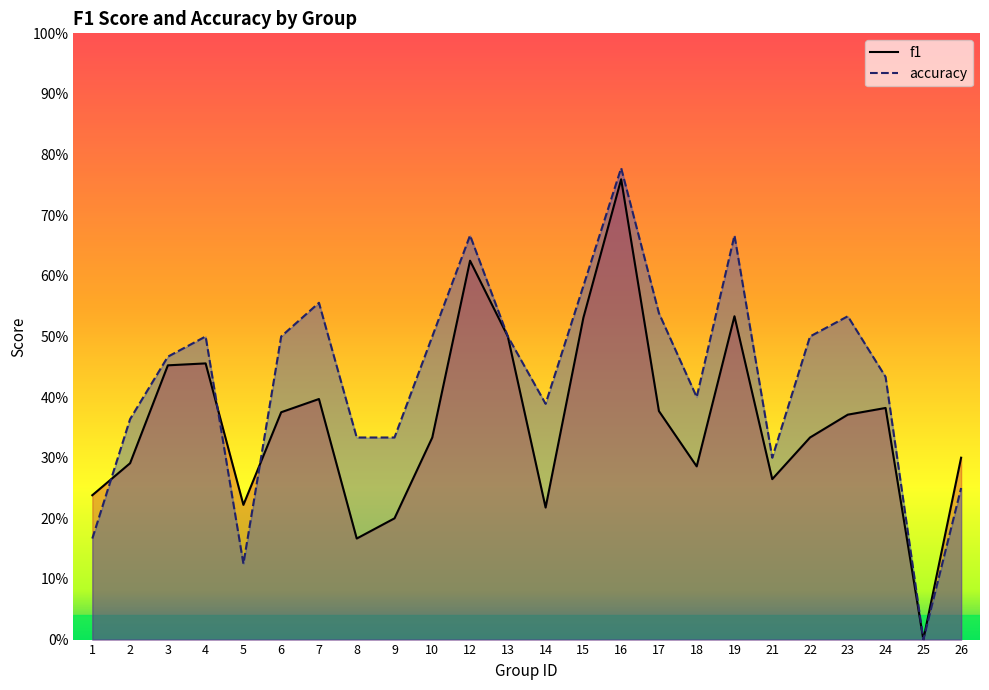

Which category has the highest value in the f1 series?

16